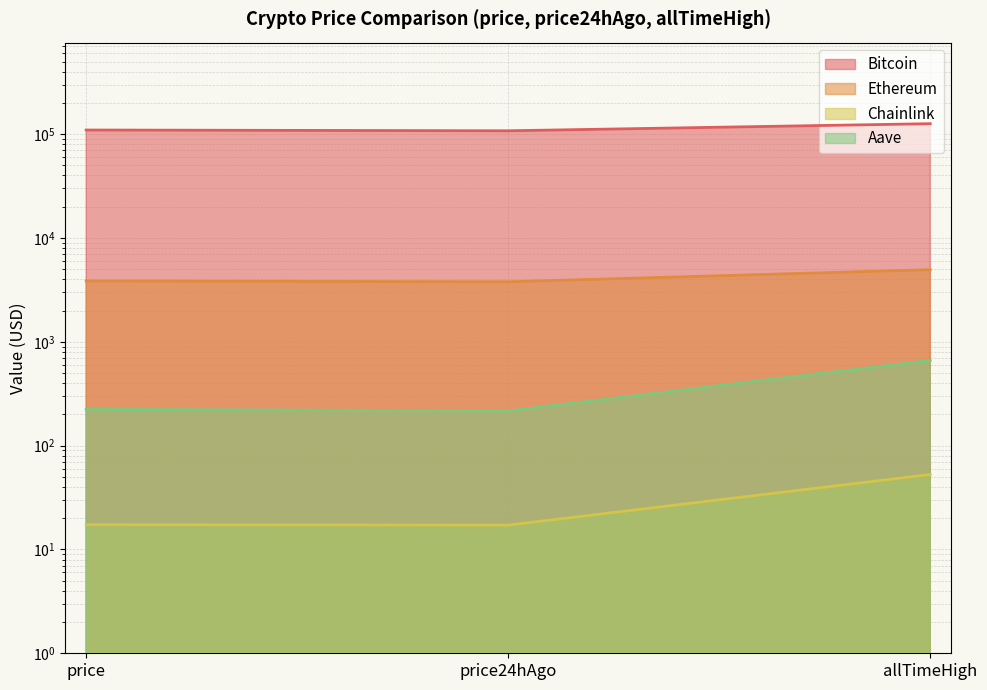

What is the value of the Ethereum point at the 2nd from the left?

3783.0